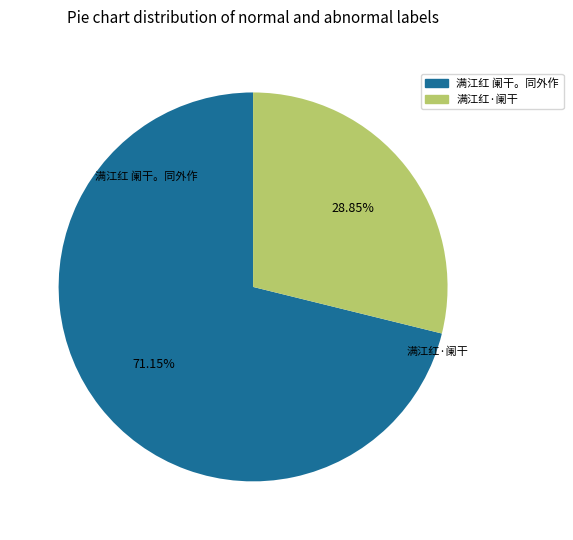

How many segments does this pie chart have?

2